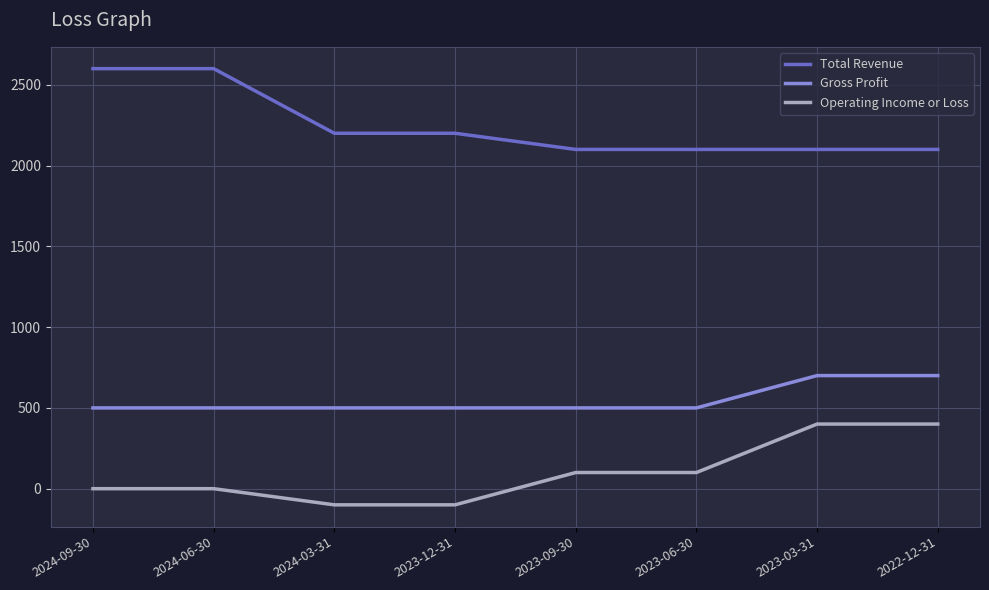

What is the sum of all Operating Income or Loss values?

800